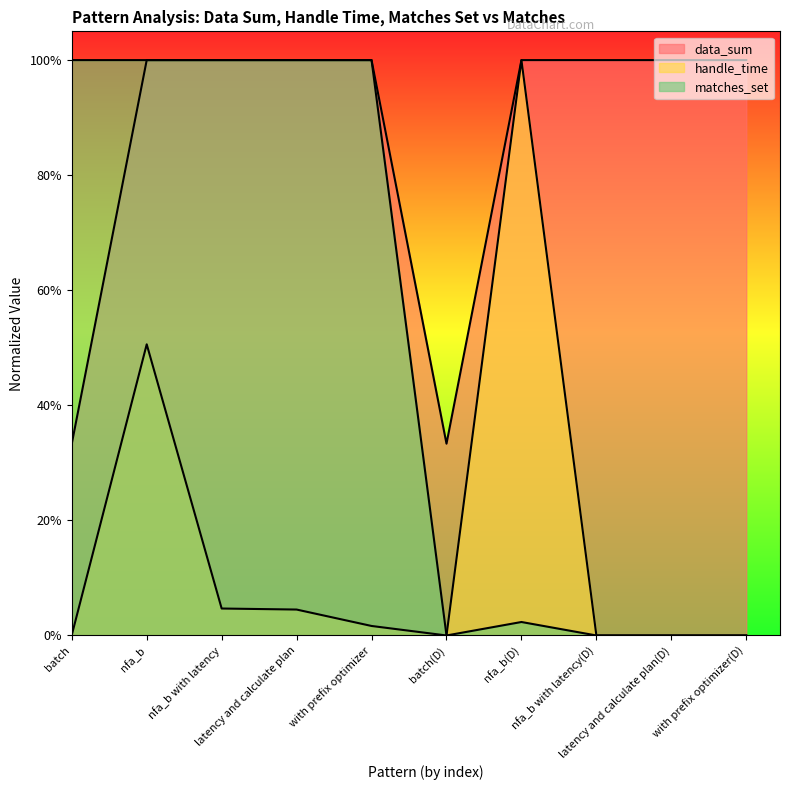

Reading right to left, list all the values displayed in this chart.

data_sum: 1.0	1.0	1.0	1.0	0.3	1.0	1.0	1.0	1.0	0.3
handle_time: 0.0	0.0	0.0	1.0	0.0	0.0	0.0	0.0	0.5	0.0
matches_set: 0.0	0.0	0.0	0.0	0.0	1.0	1.0	1.0	1.0	1.0